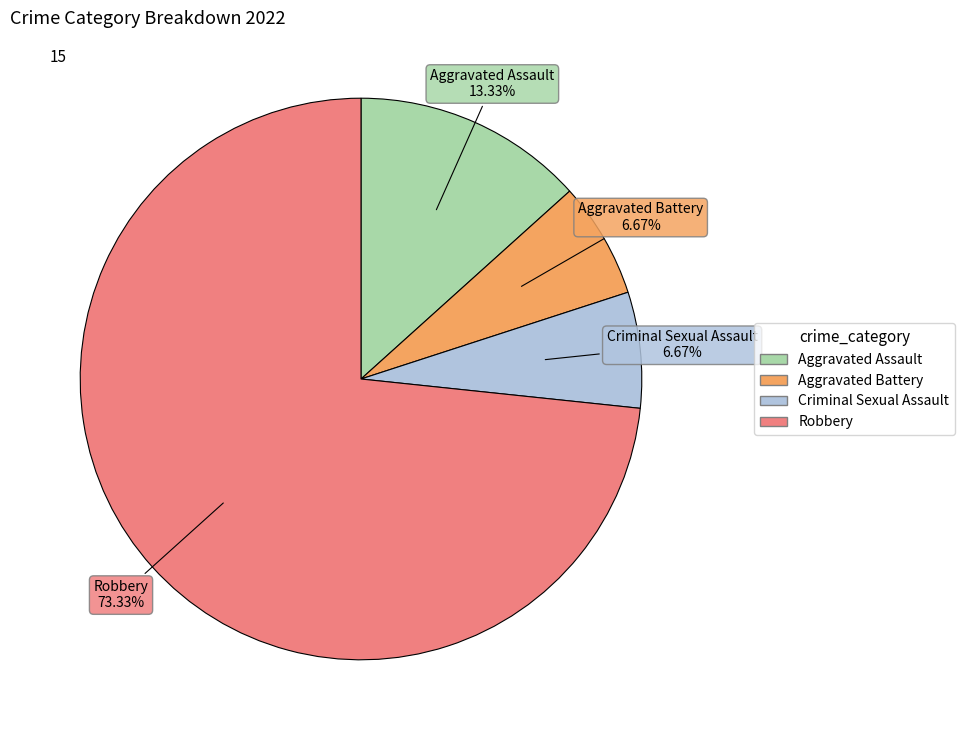

Count the number of slices in the pie.

4